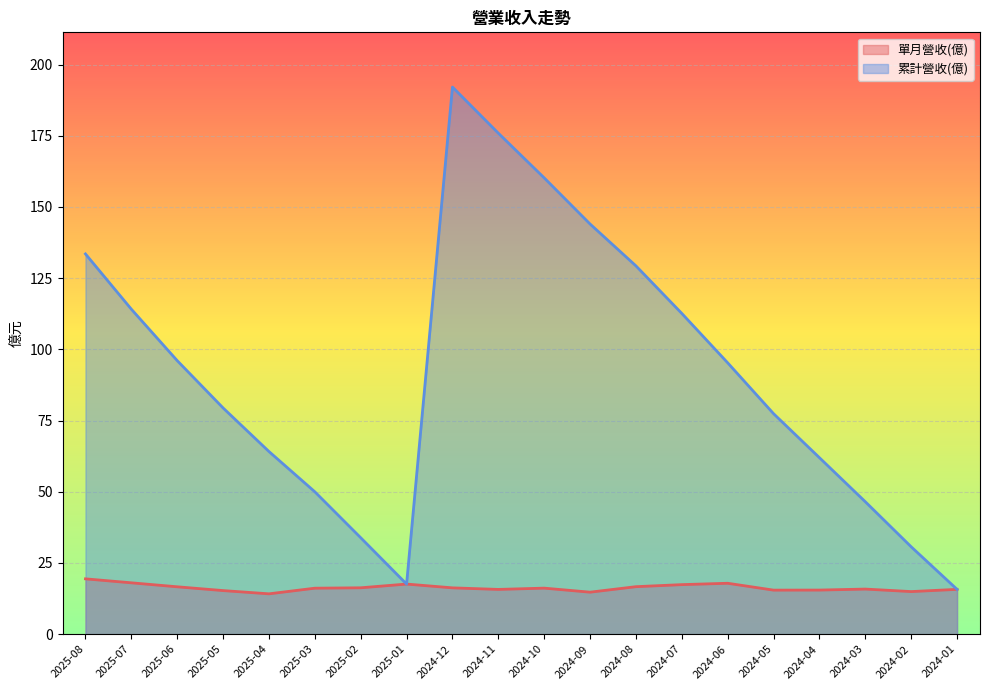

The 累計營收(億) series shows 63.6 at 2024-06. True or false?

False